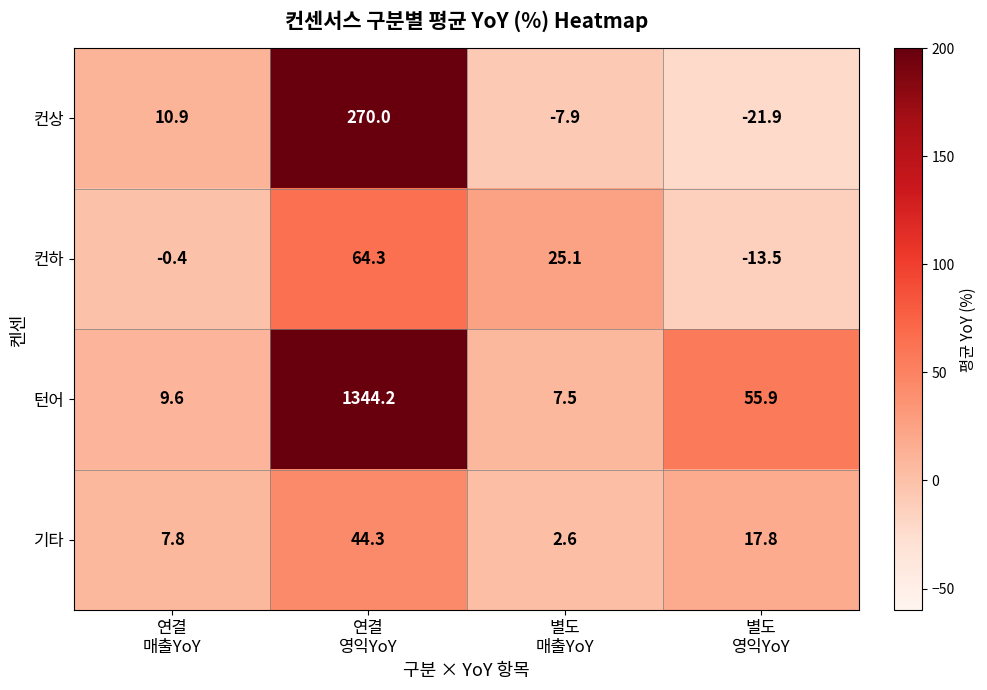

Which series has the largest range (max minus min)?

턴어